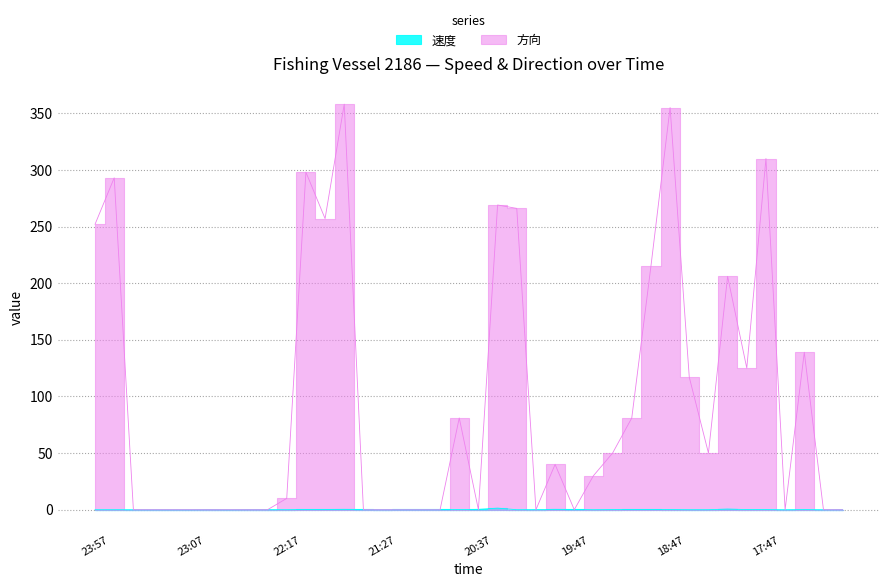

What position from the left is 22:27?

10